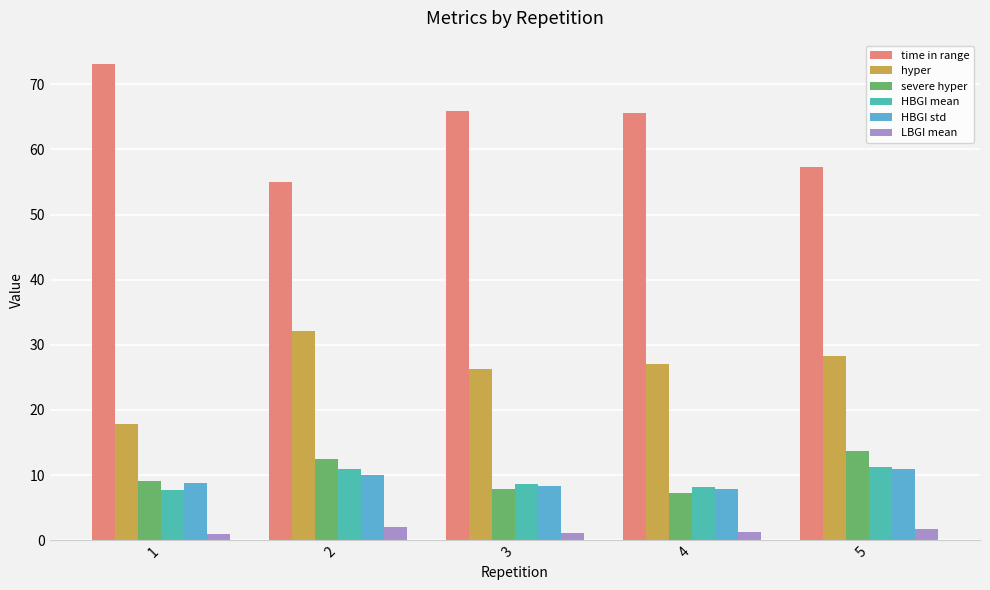

What is the average value of the severe hyper series?

10.1